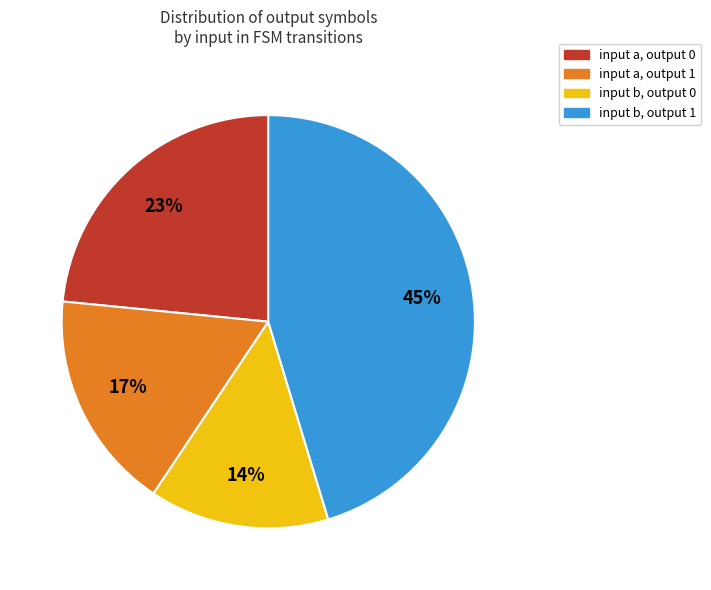

The input a, output 0 slice represents 23% of the pie. True or false?

True